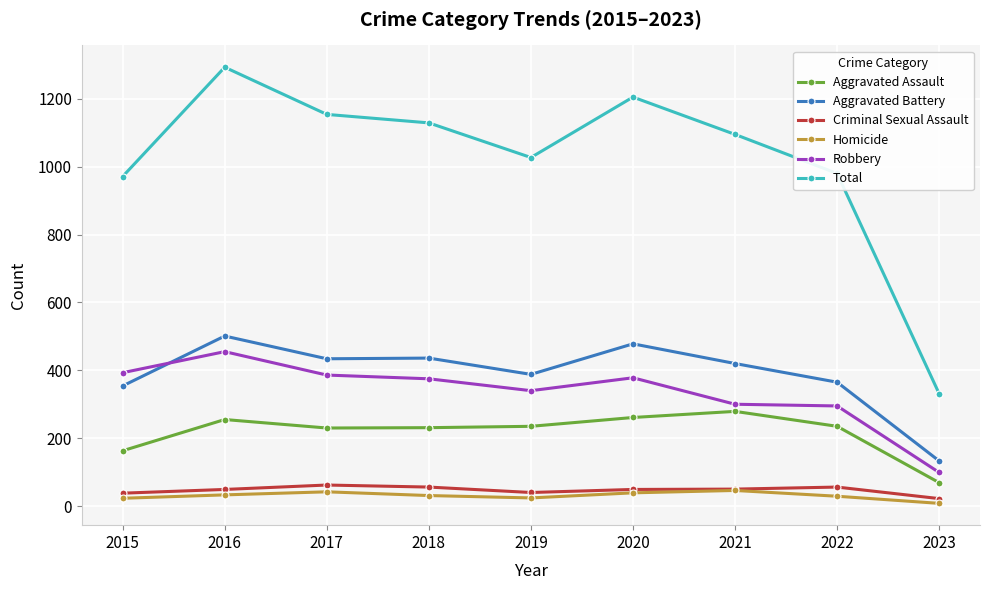

What is the sum of all Aggravated Assault values?

1958